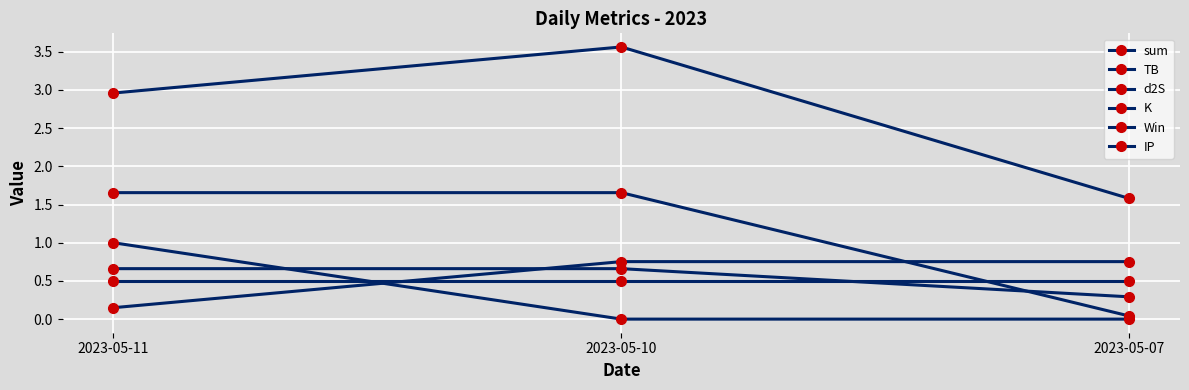

How many lines are shown in the chart?

6